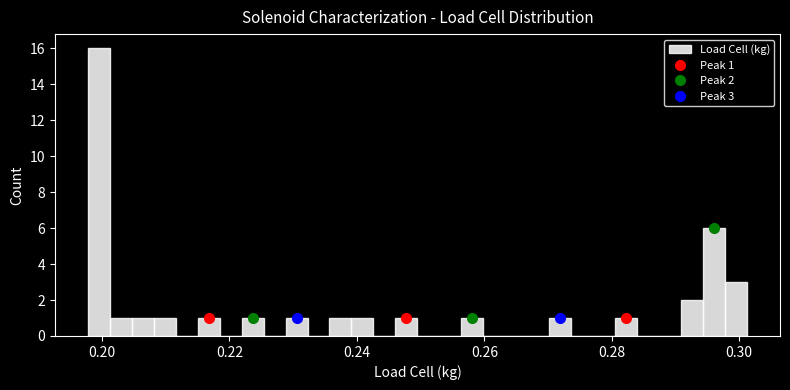

Around what value on the x-axis is the tallest bar? Give the approximate position of its centre, as read against the axis.

0.200